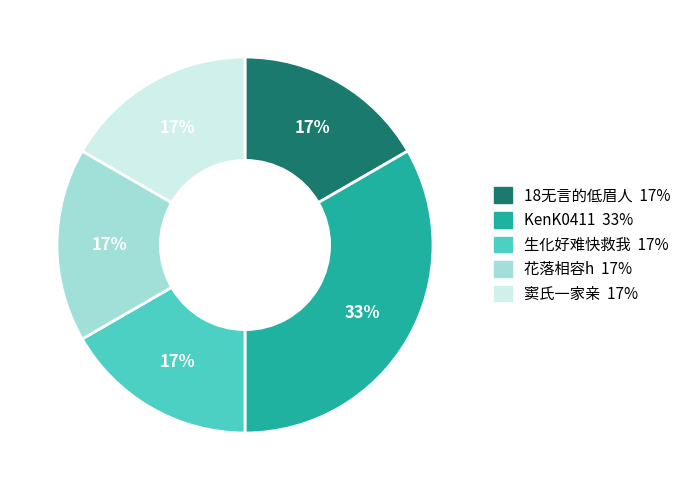

The 花落相容h slice represents 17% of the pie. True or false?

True